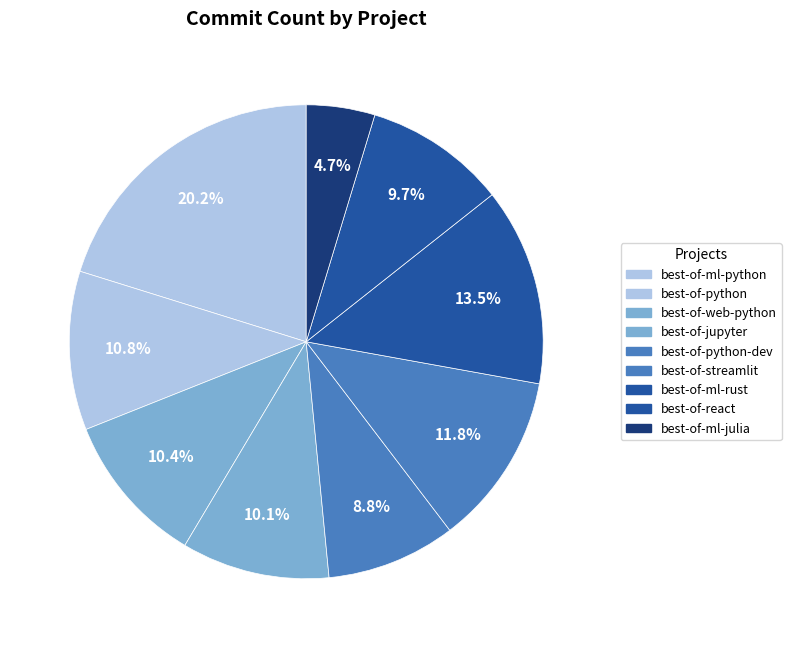

Count the number of slices in the pie.

9